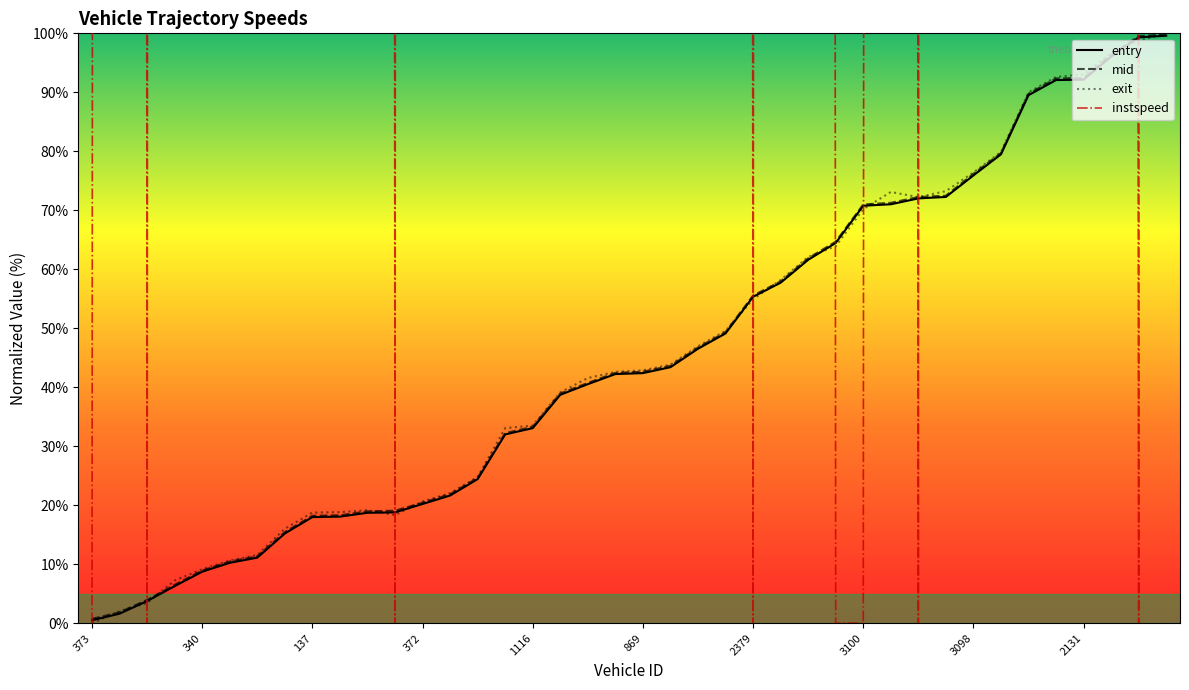

How many data points in entry are less than 42?

19